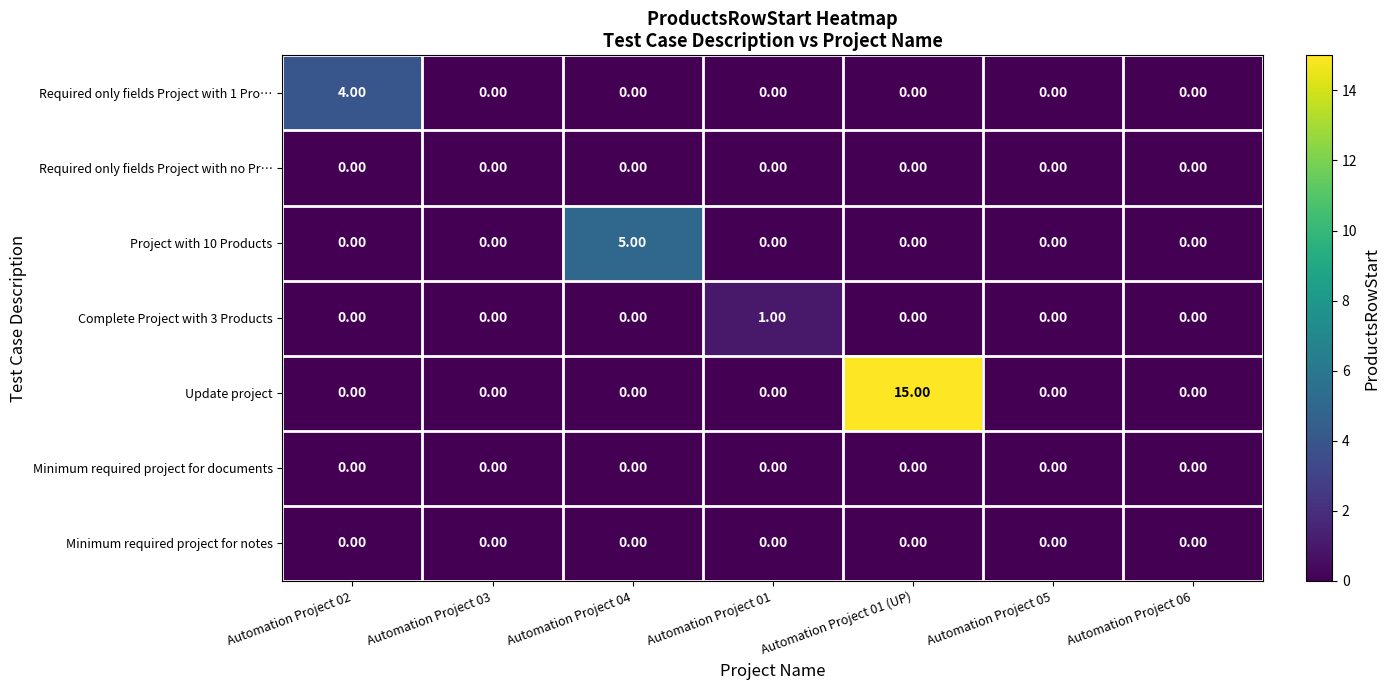

What is the difference between the maximum and minimum values in the Project with 10 Products series?

5